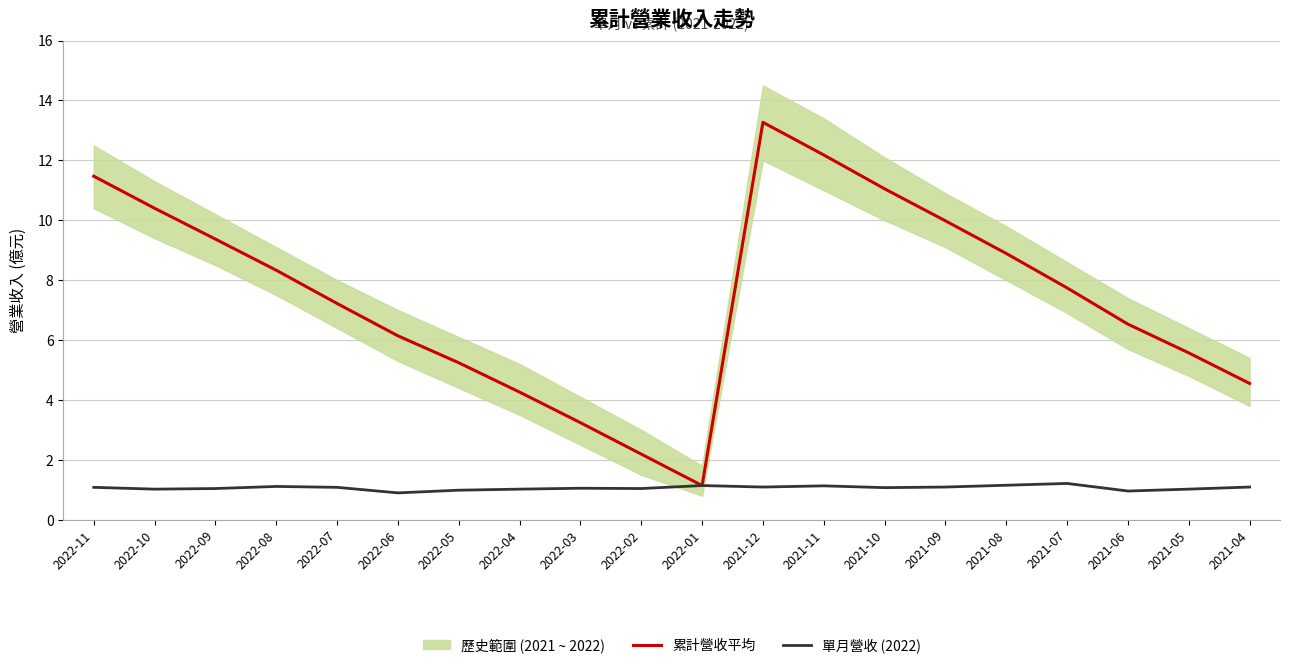

What is the value of the 單月營收 (2022) point at the 17th from the left?

1.2